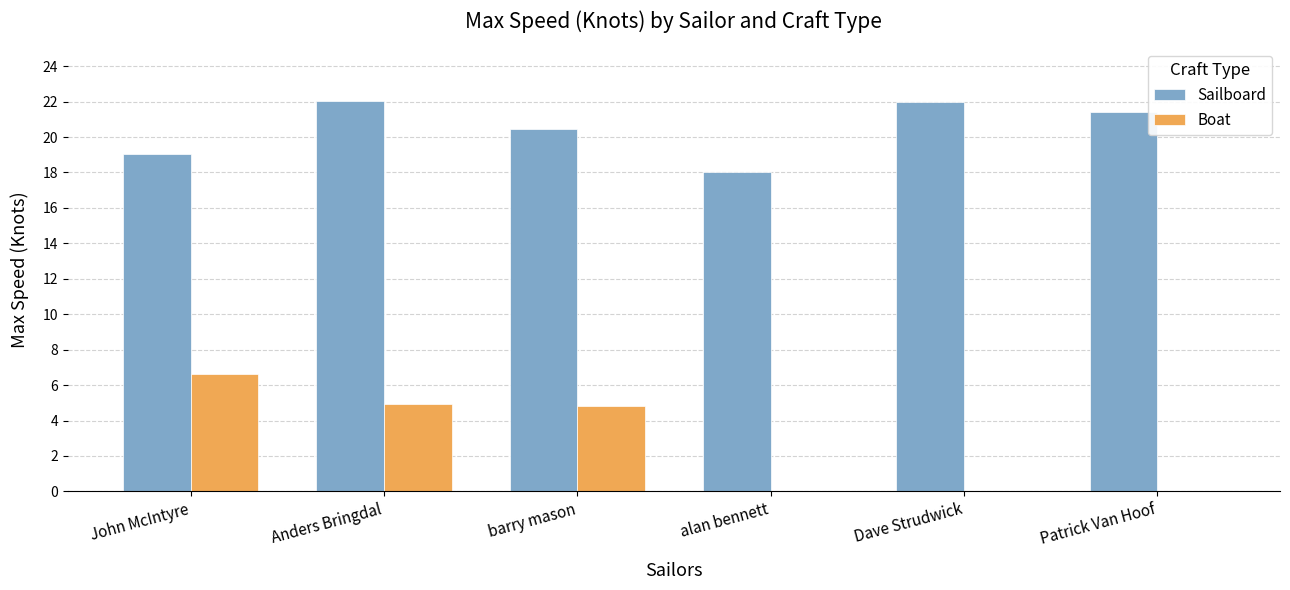

What is the maximum value shown in the chart?

22.1